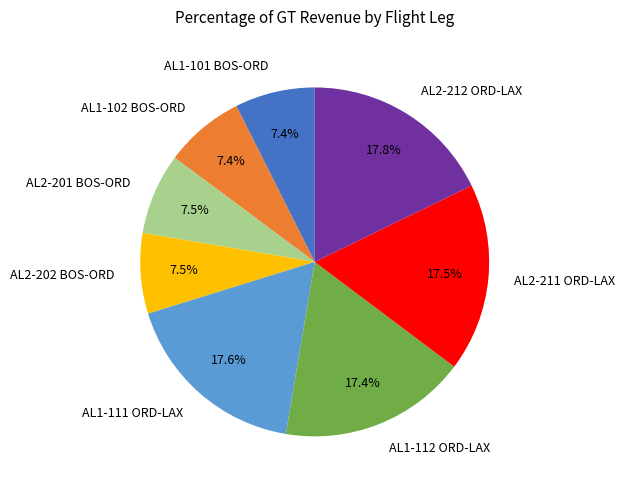

To the nearest percent, what is the difference between the largest and smallest slice percentages?

10%